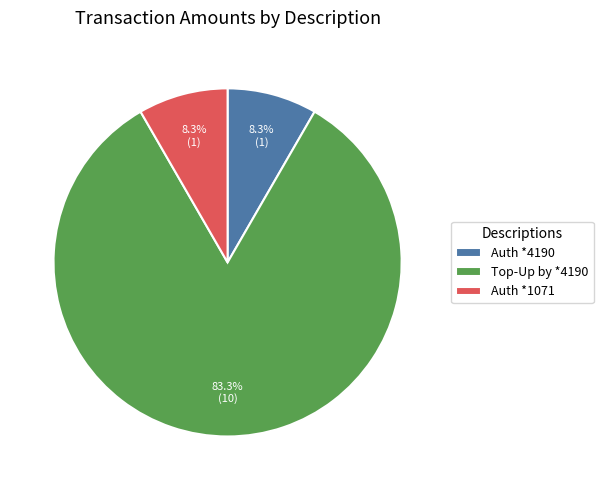

What is the ratio of the value at Auth *1071 to the value at Auth *4190?

1.0